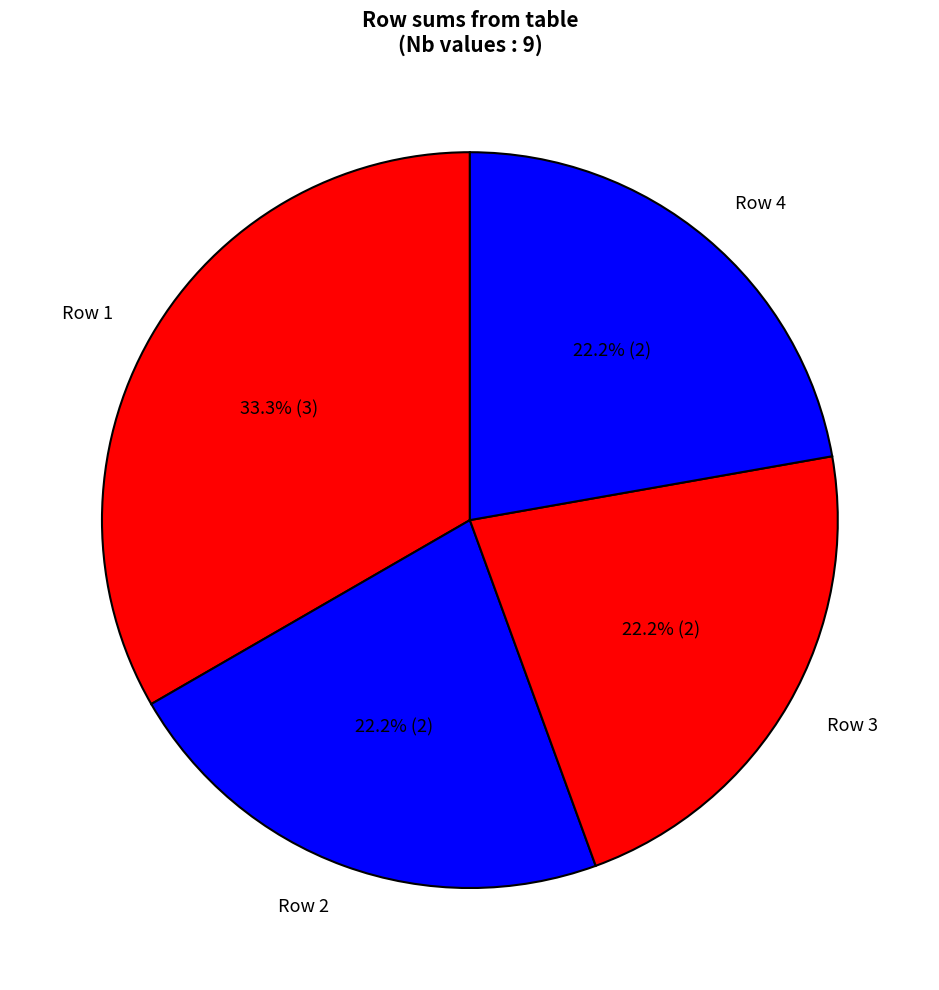

Which slice is the largest?

Row 1